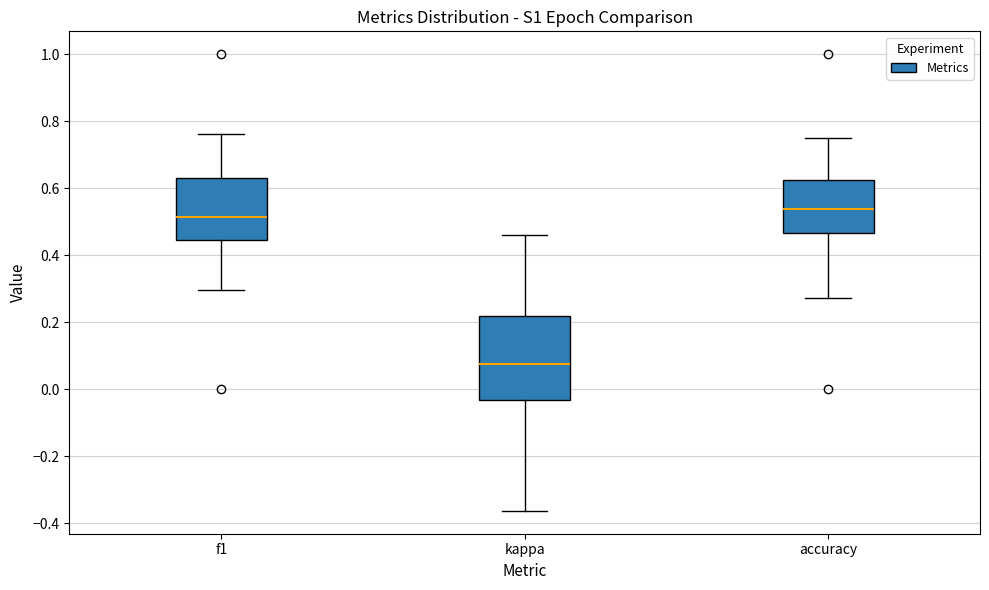

Which box's median line is the lowest?

kappa